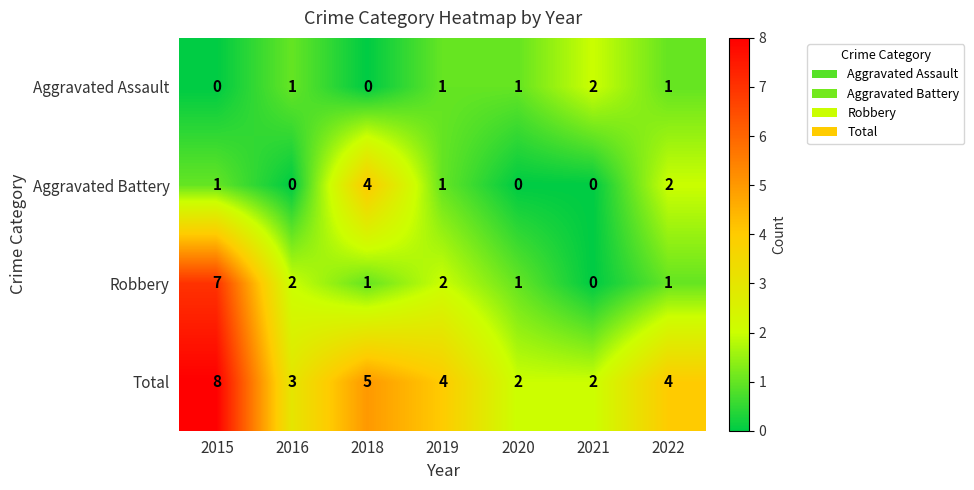

What is the difference between the highest and lowest values at 2018?

5